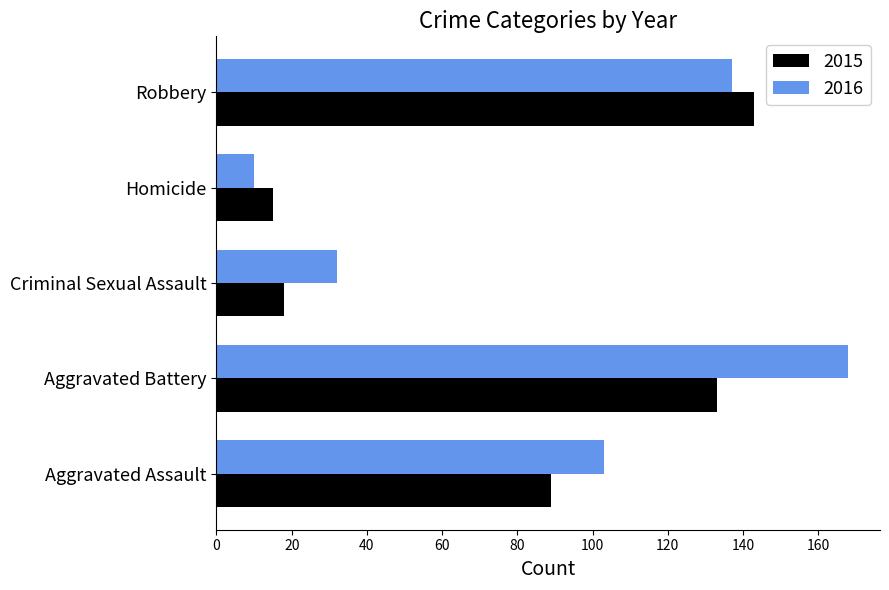

Which series has the widest spread of values?

2016